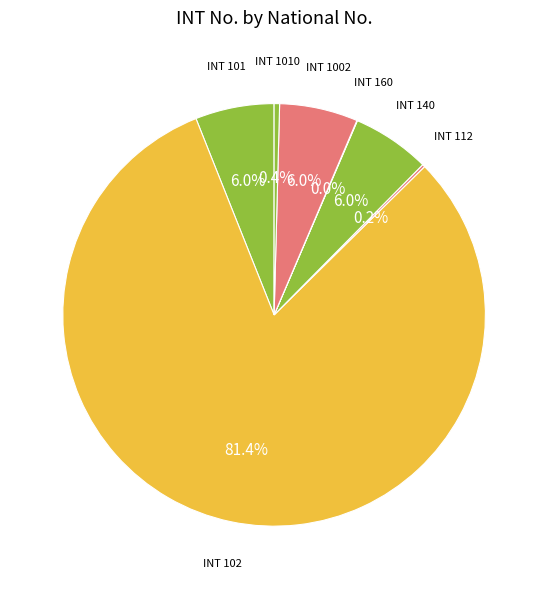

Is there a majority slice in this chart?

Yes